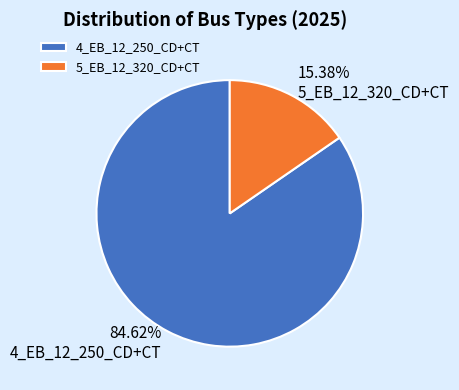

What is the smallest slice in the pie chart?

5_EB_12_320_CD+CT